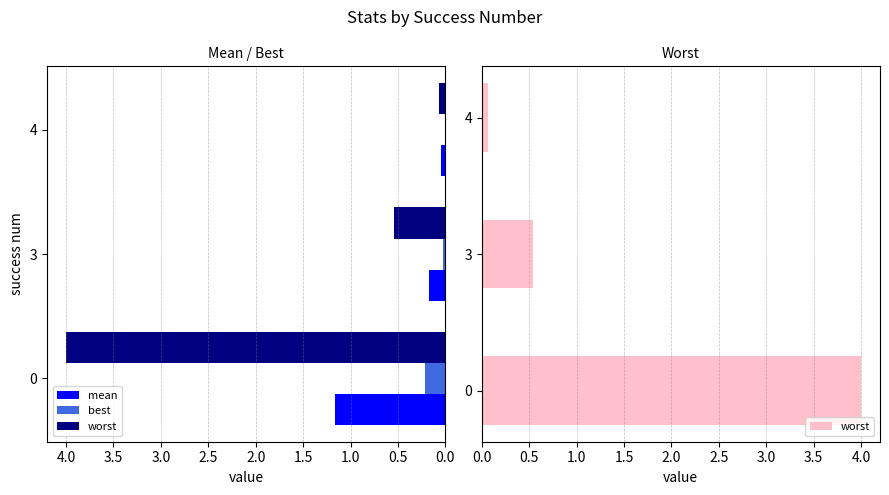

Does the chart contain stacked bars?

No